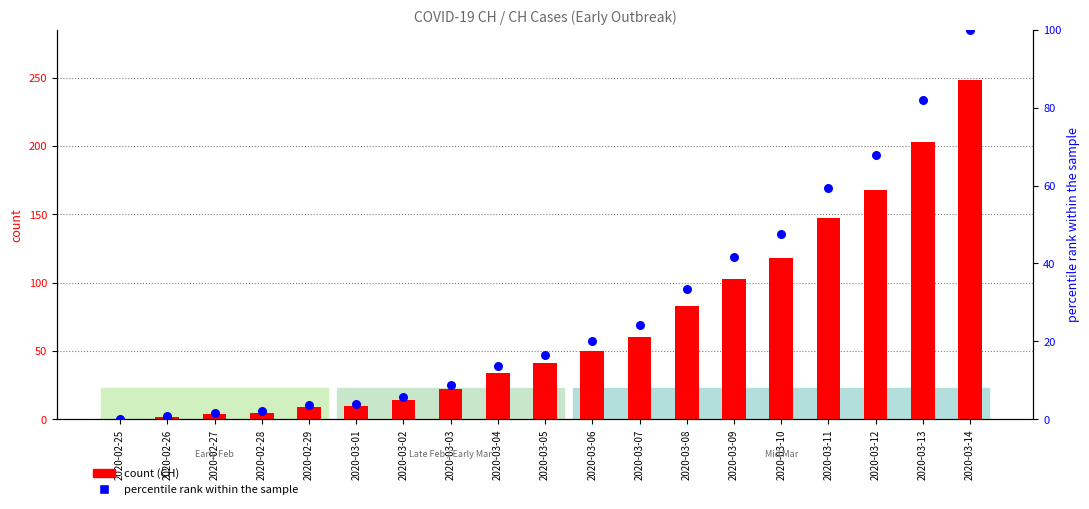

What is the total value across all series at 2020-02-26?

2.8